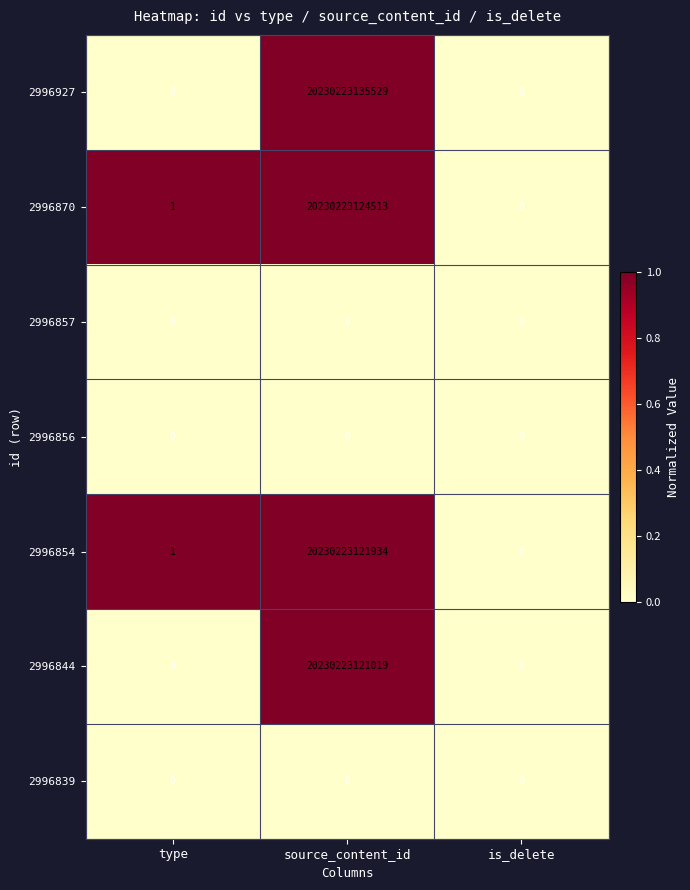

Which series has the largest total across all categories?

2996927